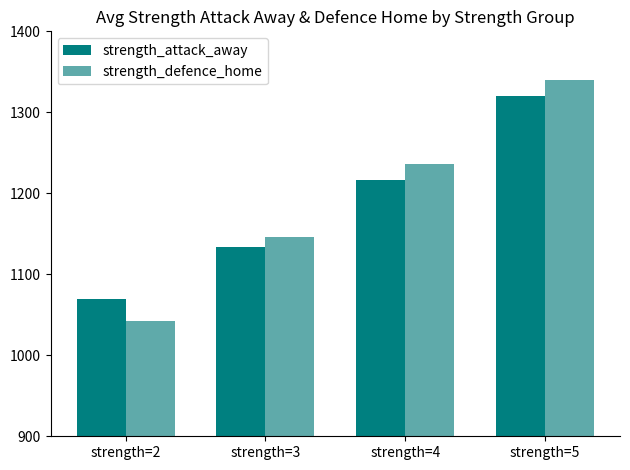

Reading right to left, transcribe all the data shown in this chart.

strength_attack_away: strength=5=1320.0	strength=4=1216.7	strength=3=1133.3	strength=2=1070.0
strength_defence_home: strength=5=1340.0	strength=4=1236.7	strength=3=1146.7	strength=2=1042.9